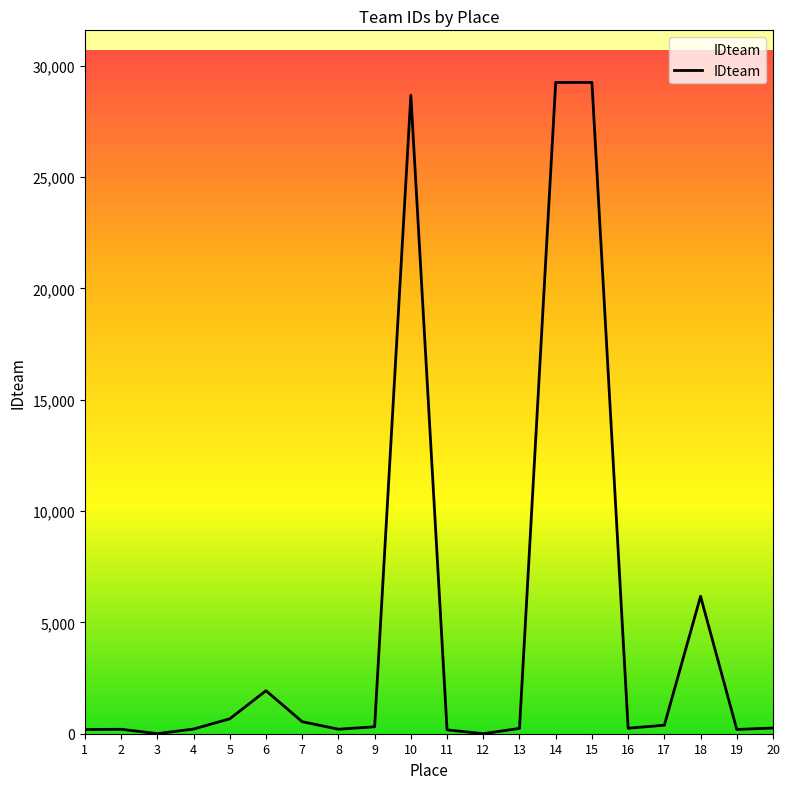

What is the difference between the maximum and second lowest values?

29246